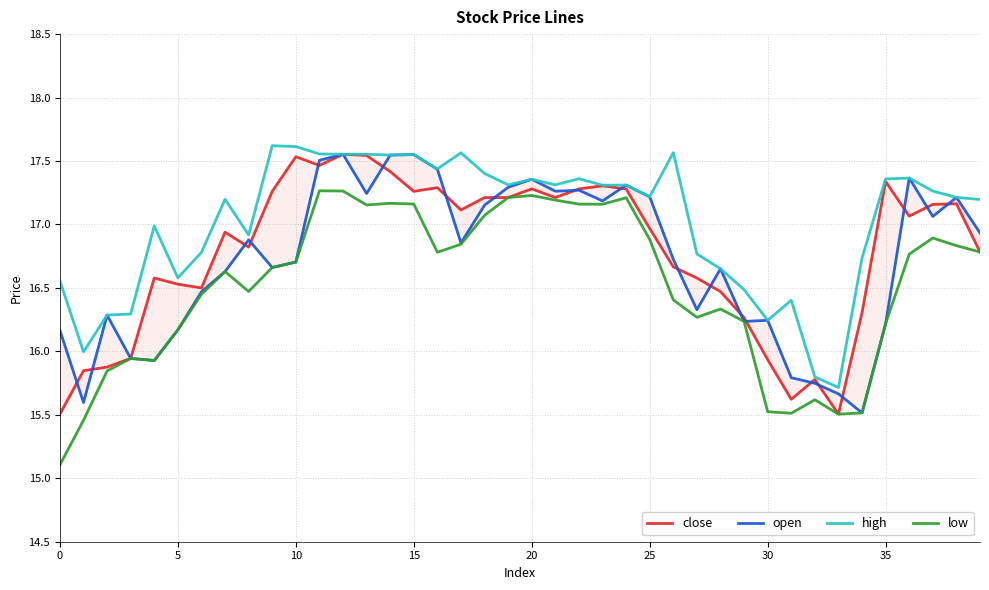

How many data points in close are above 17?

20